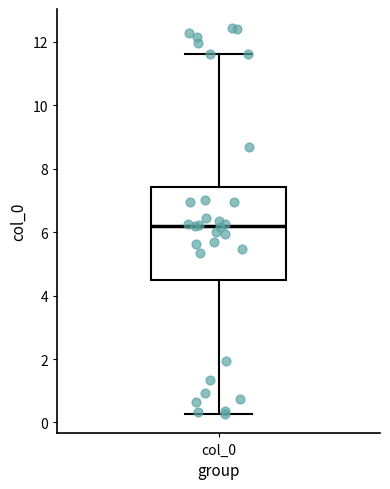

Transcribe this box plot: give where the median line is, the range the box spans, and where the two whiskers end, as read against the y-axis. The values are not printed on the chart, so give them approximately, as read against the axis.

median 6.2, box 4.4 to 7.4, whiskers 0.2 to 11.6